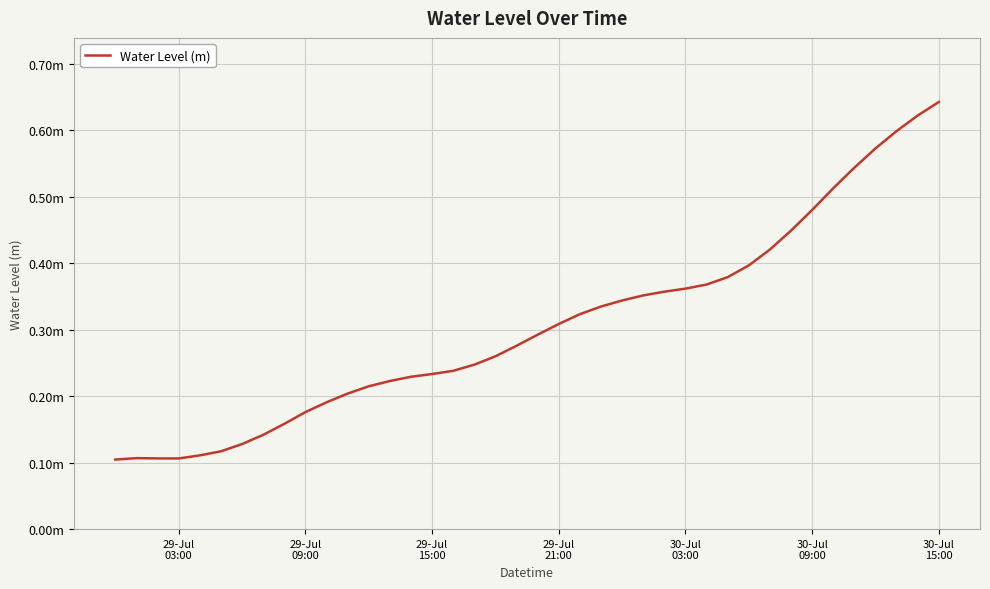

Reading right to left, extract all data points from this chart.

0.6	0.6	0.6	0.6	0.5	0.5	0.5	0.4	0.4	0.4	0.4	0.4	0.4	0.4	0.4	0.3	0.3	0.3	0.3	0.3	0.3	0.3	0.2	0.2	0.2	0.2	0.2	0.2	0.2	0.2	0.2	0.2	0.1	0.1	0.1	0.1	0.1	0.1	0.1	0.1